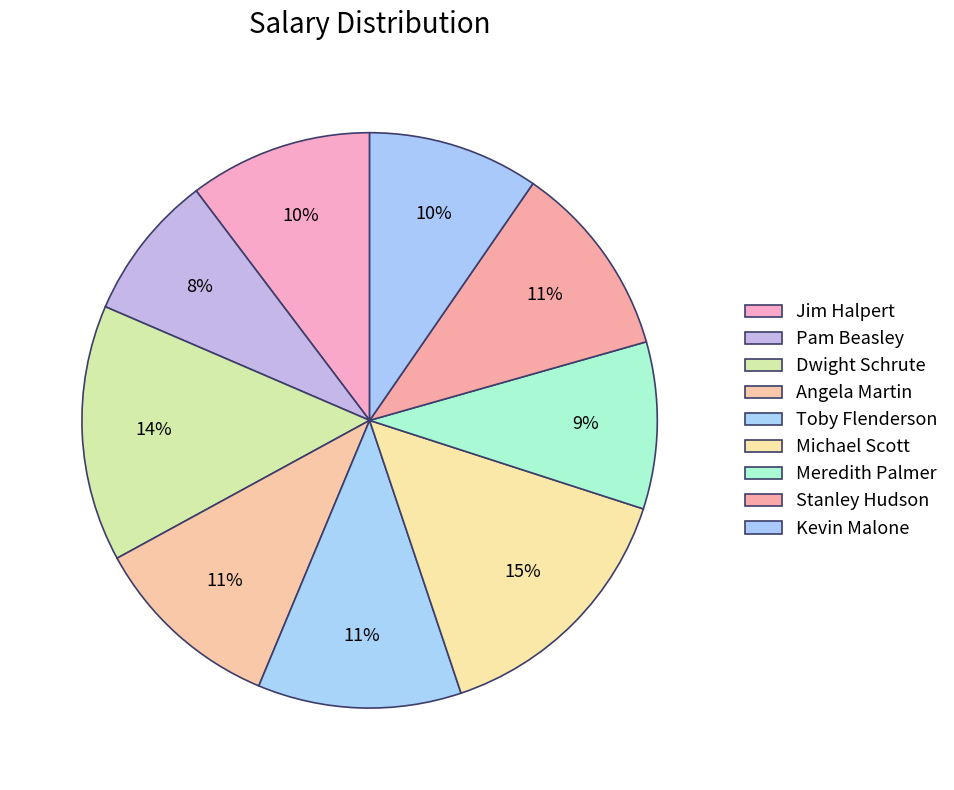

How many slices are in this pie chart?

9